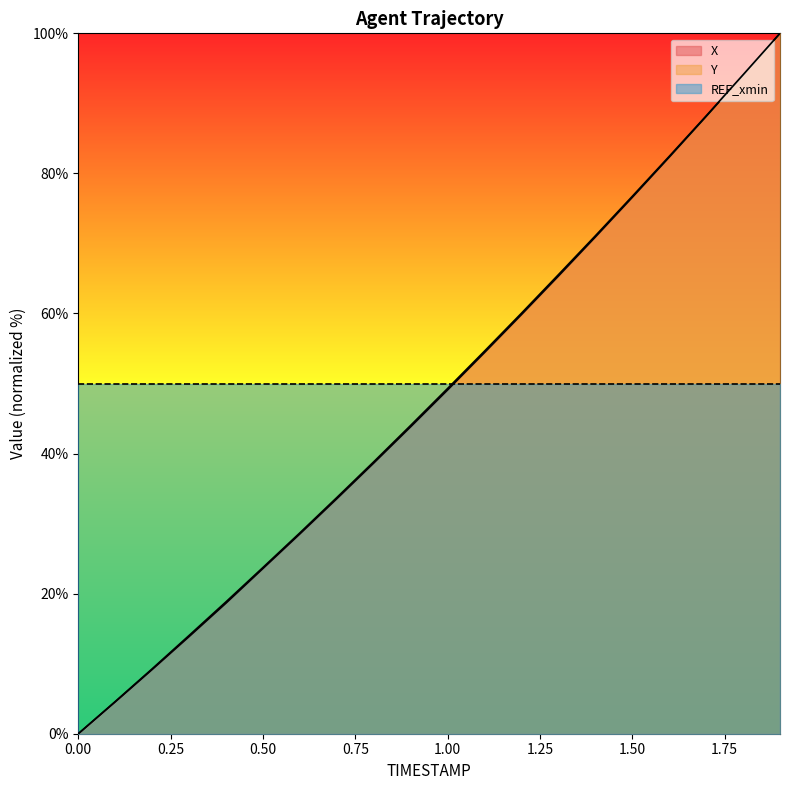

The value of X at 1.00 is 16.4. True or false?

False